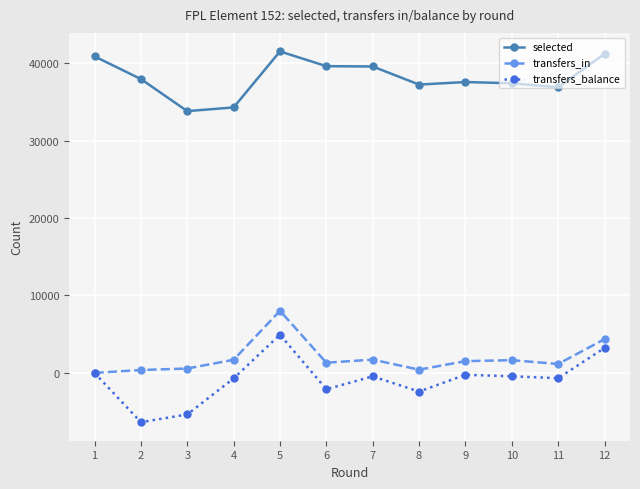

How many data points does each series have?

12